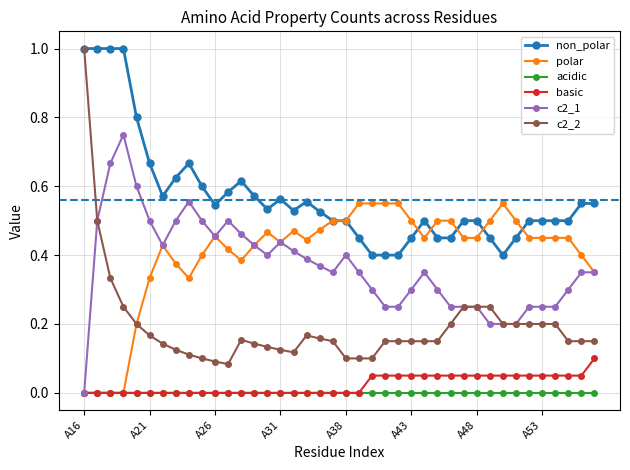

Which series has the widest spread of values?

c2_2